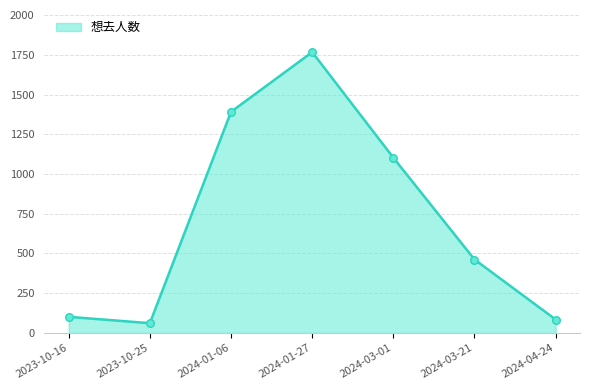

What is the ratio of the value at 2024-01-27 to the value at 2023-10-25?

29.0